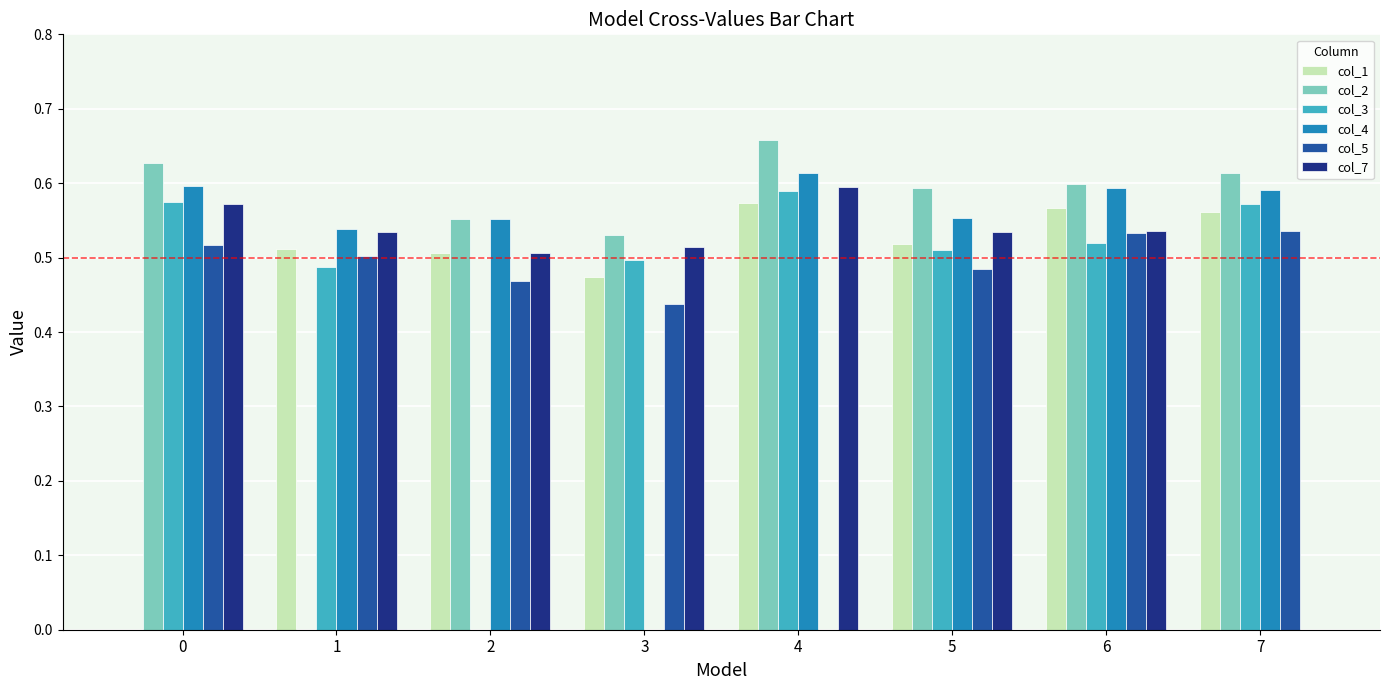

The col_4 series shows 0.3 at 5. True or false?

False